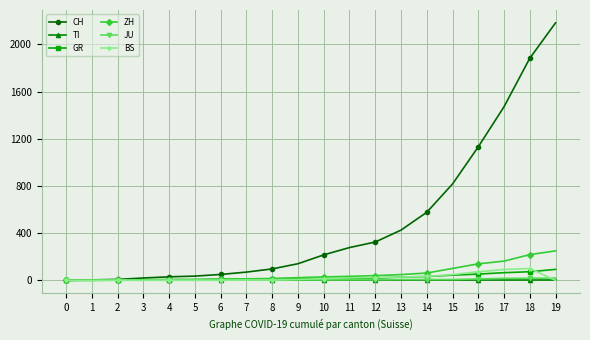

After their last crossing, which series has the higher values: GR or BS?

GR